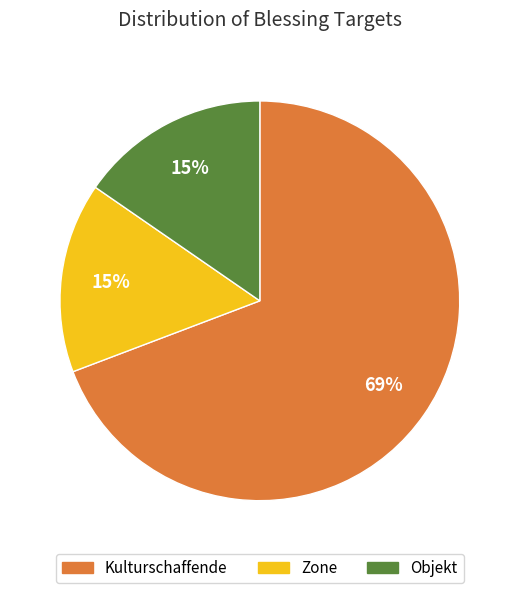

Combined, do Zone and Kulturschaffende account for over 50%?

Yes